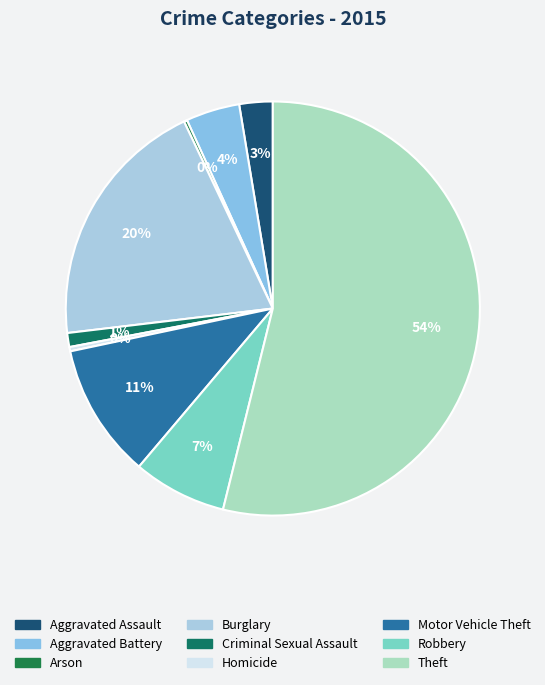

How many slices are in this pie chart?

9